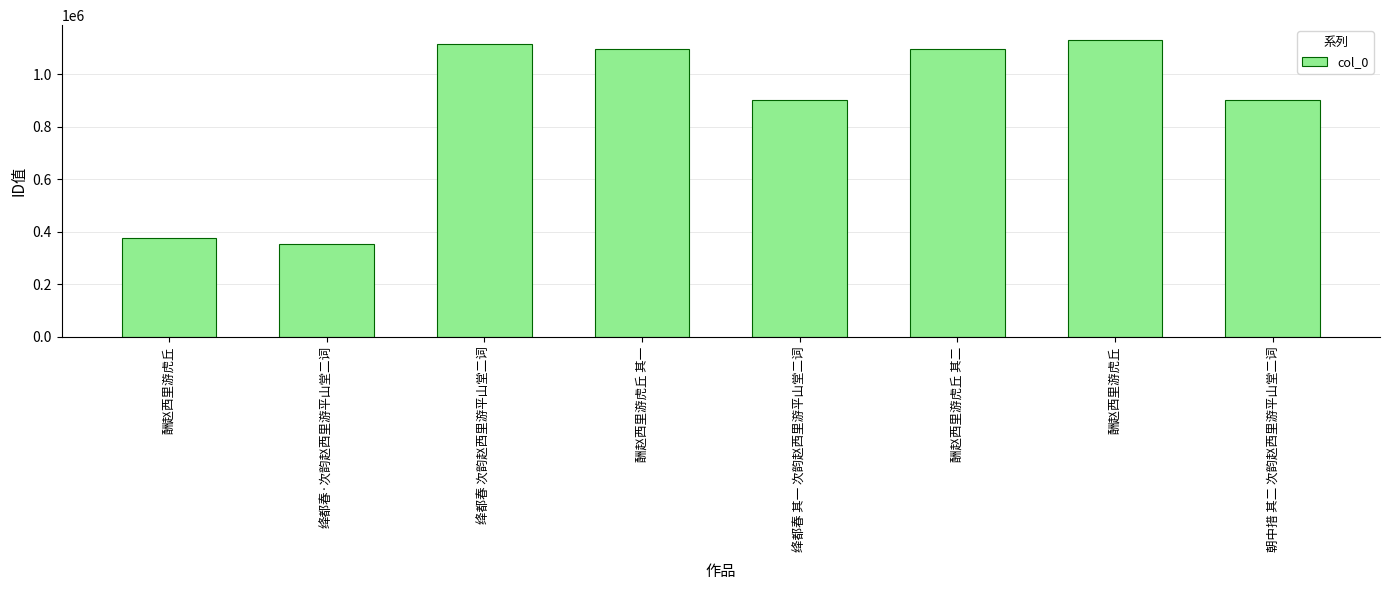

At which label is the value closest to 741042?

绛都春 其一 次韵赵西里游平山堂二词